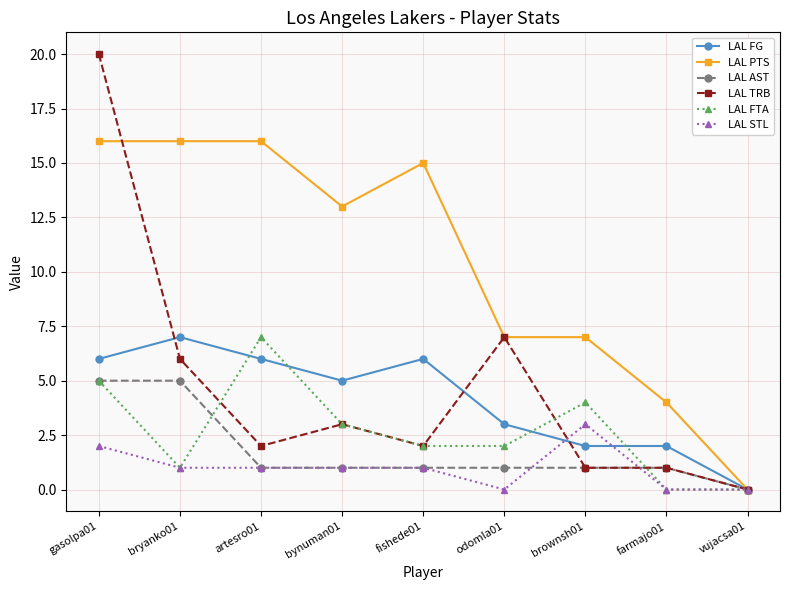

At which category is the sum across all series the highest?

gasolpa01